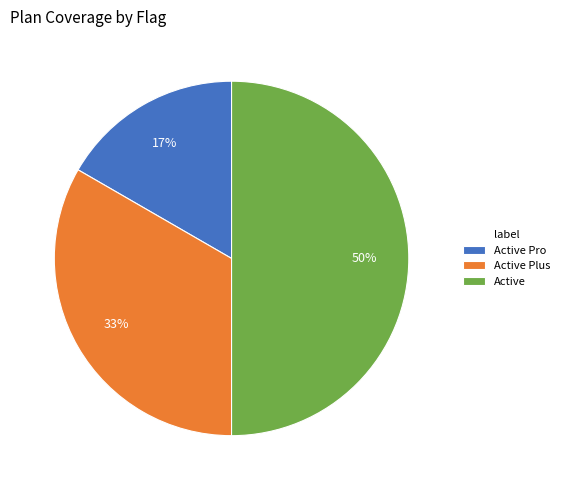

Rank the categories by value from highest to lowest.

Active, Active Plus, Active Pro